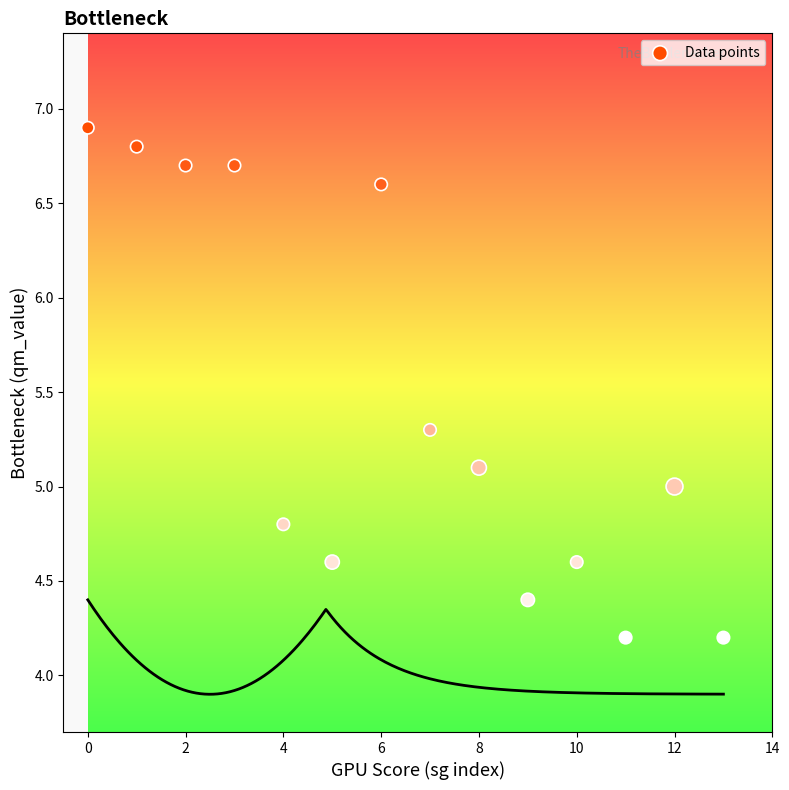

What is the range of Y values (max minus min)?

2.7